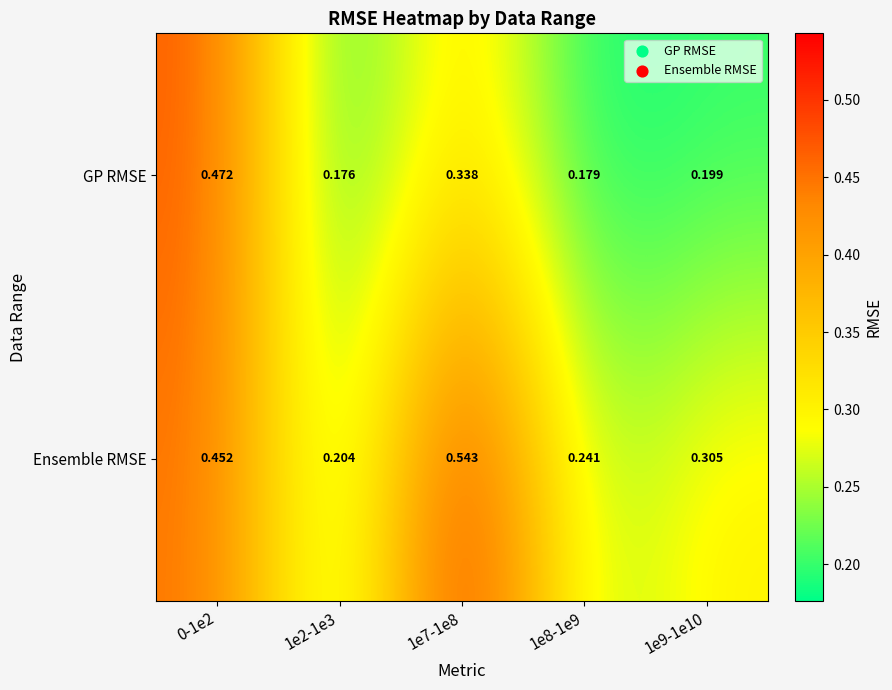

Which series changed the most between 1e7-1e8 and 1e9-1e10?

Ensemble RMSE